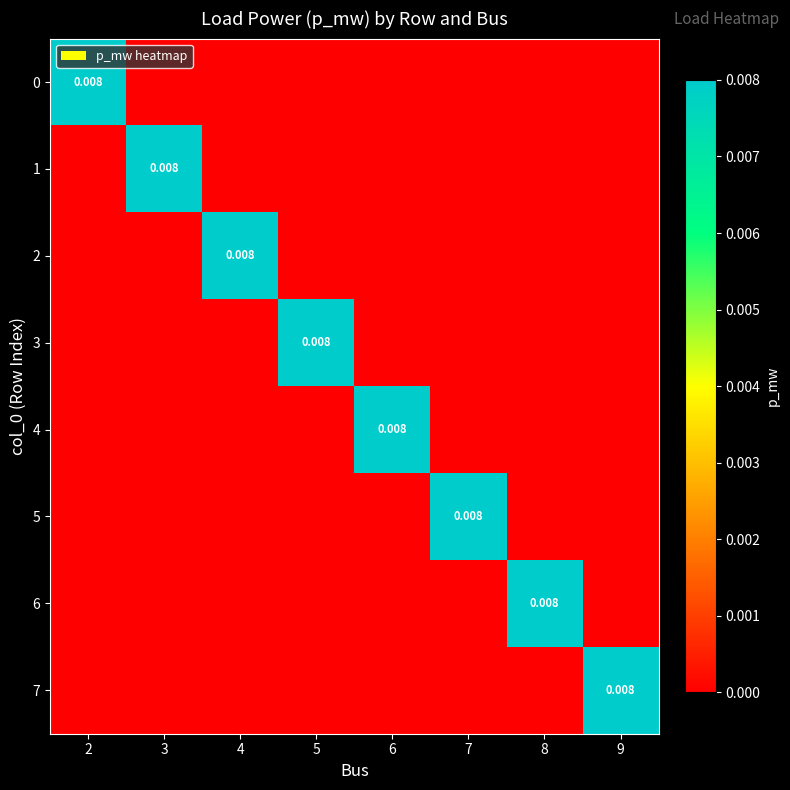

Which label corresponds to the largest value in the chart?

2